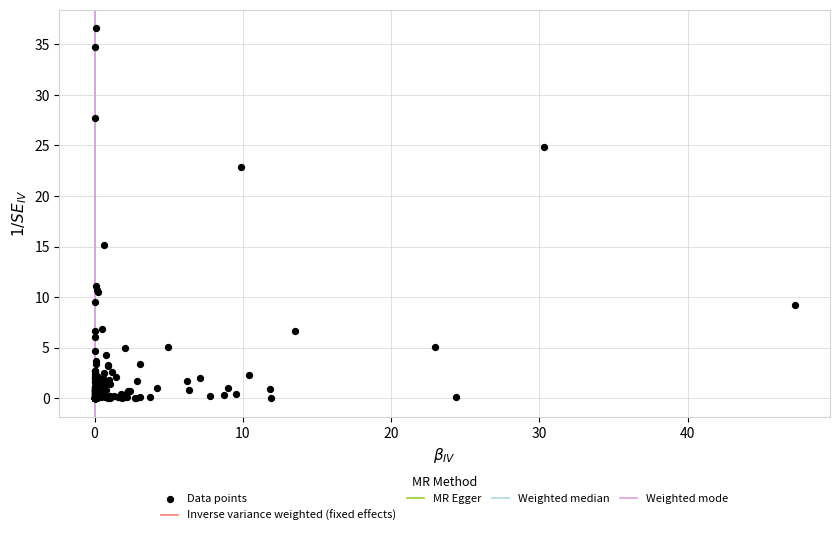

What Y value in the scatter plot is closest to 18?

15.2